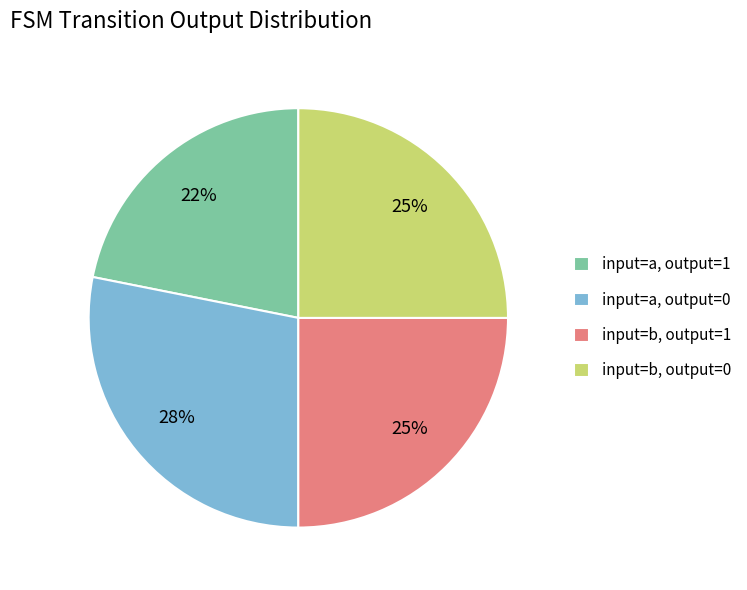

Is input=a, output=1 the majority of the pie?

No